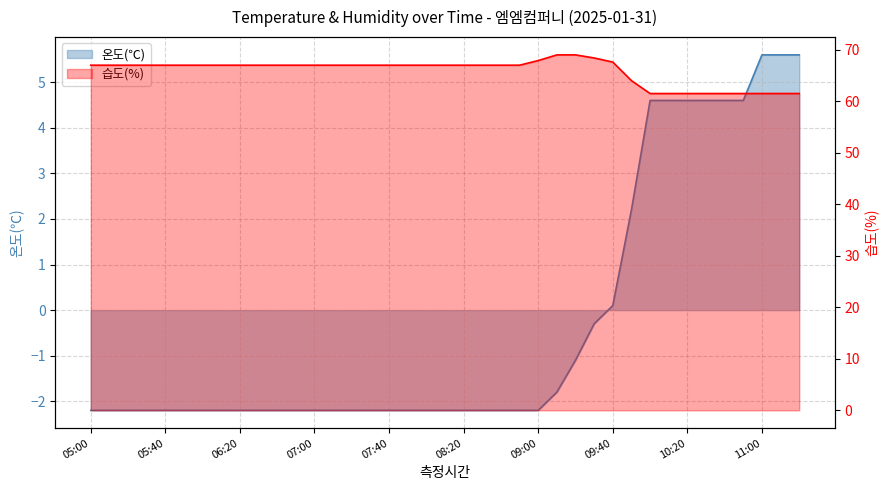

Where does the 습도(%) series first go above 67?

09:00